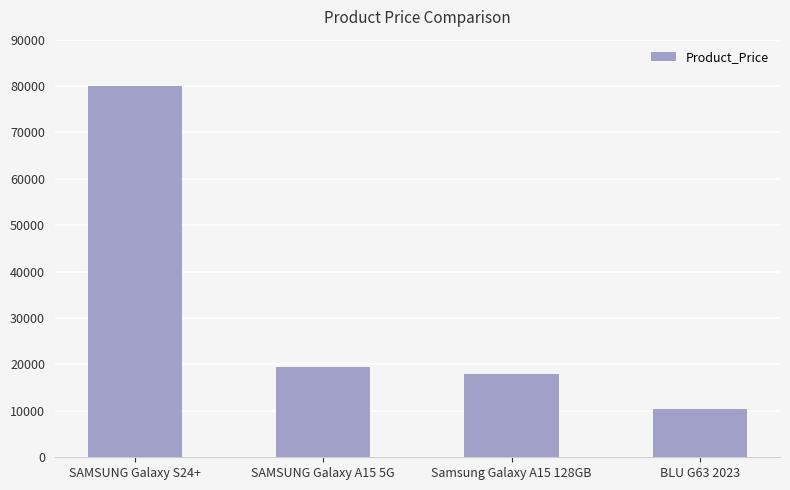

Between BLU G63 2023 and SAMSUNG Galaxy S24+, which is larger?

SAMSUNG Galaxy S24+